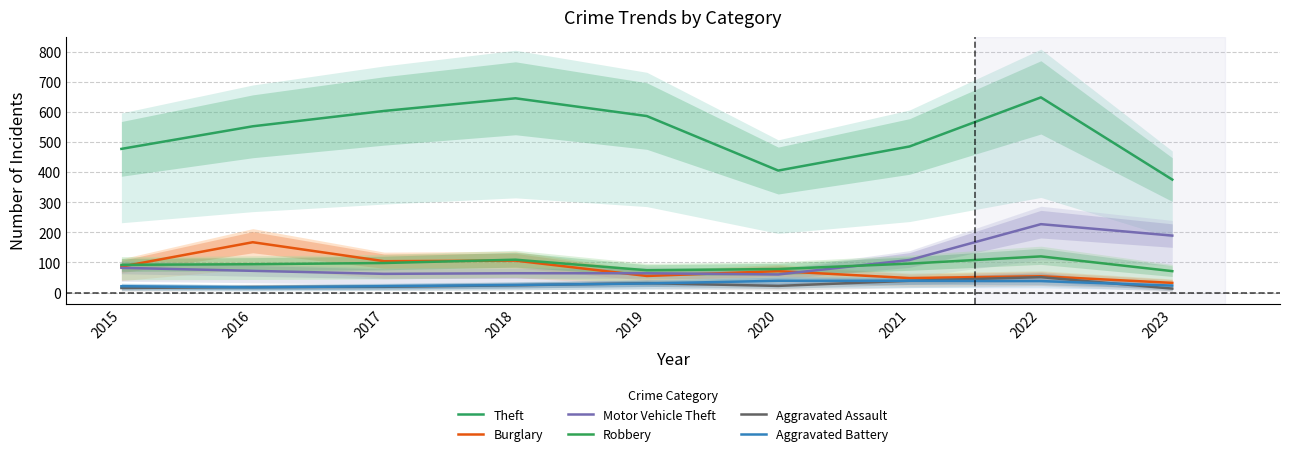

The Aggravated Battery series shows 21 at 2015. True or false?

True